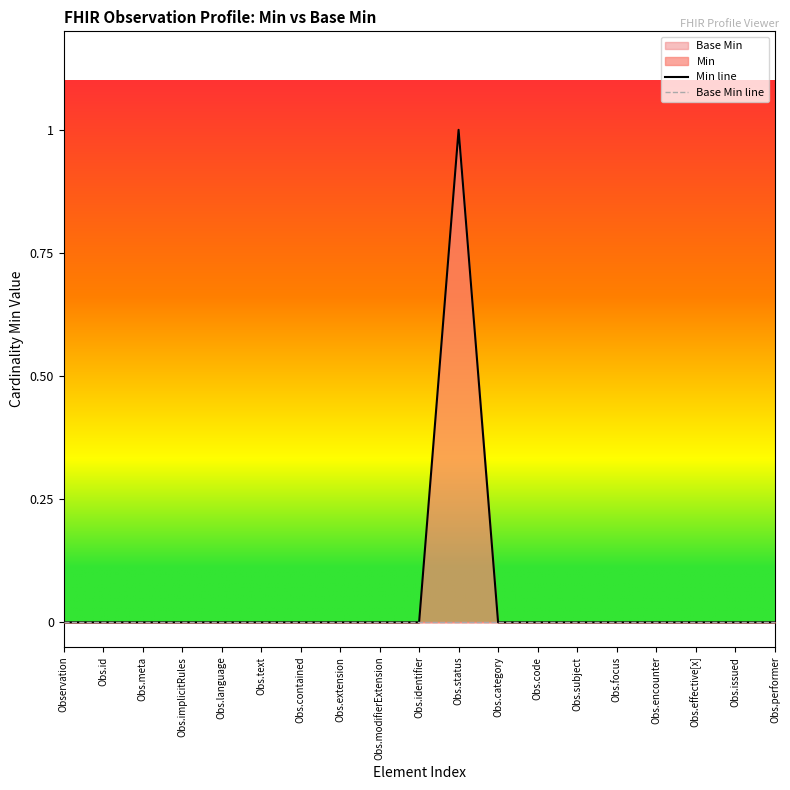

Reading left to right, list all the values displayed in this chart.

Min line: 0	0	0	0	0	0	0	0	0	0	1	0	0	0	0	0	0	0	0
Base Min line: 0	0	0	0	0	0	0	0	0	0	0	0	0	0	0	0	0	0	0